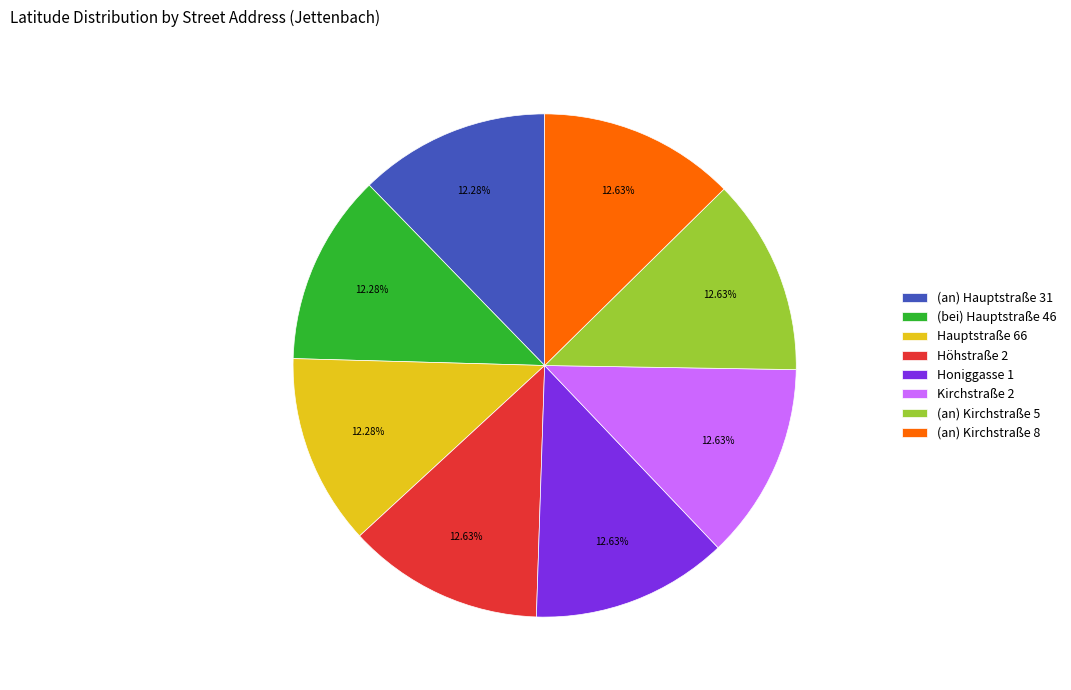

Is it true that Honiggasse 1 is 20% of the pie?

False